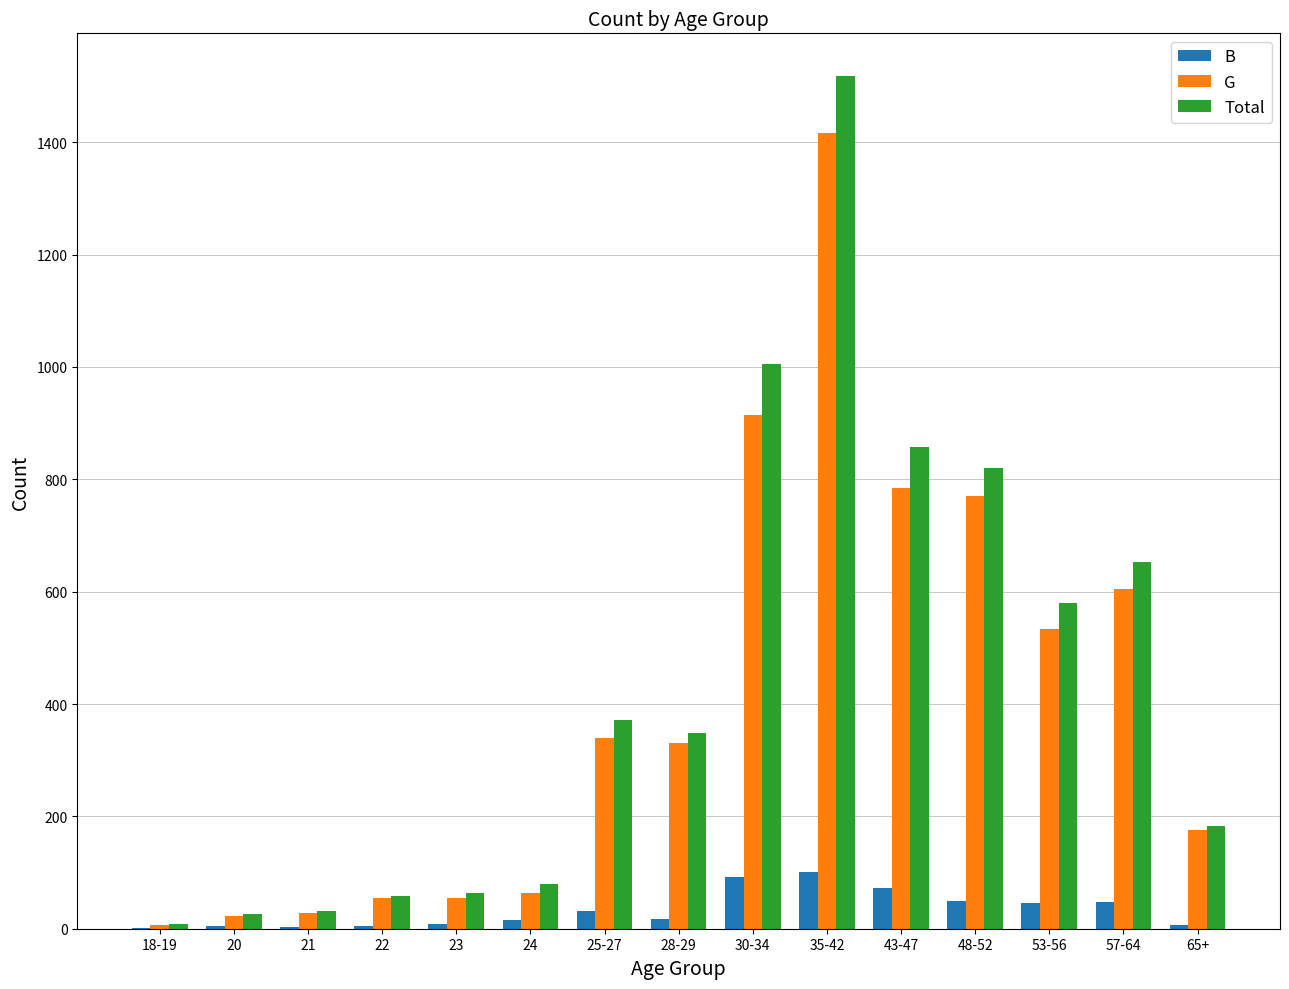

At which category does the chart reach its peak across all series?

35-42